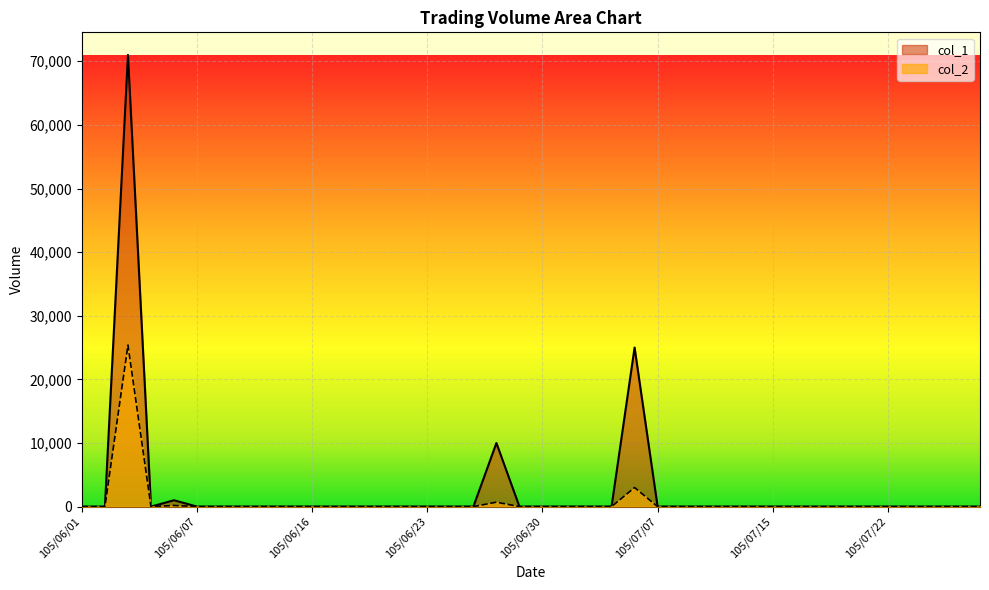

At which label is col_1 closest to 35500?

105/07/06